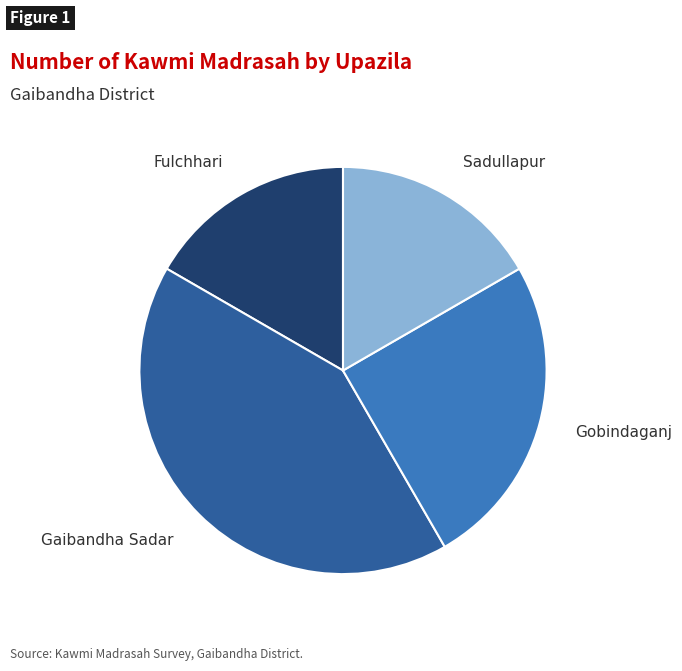

Is there a majority slice in this chart?

No